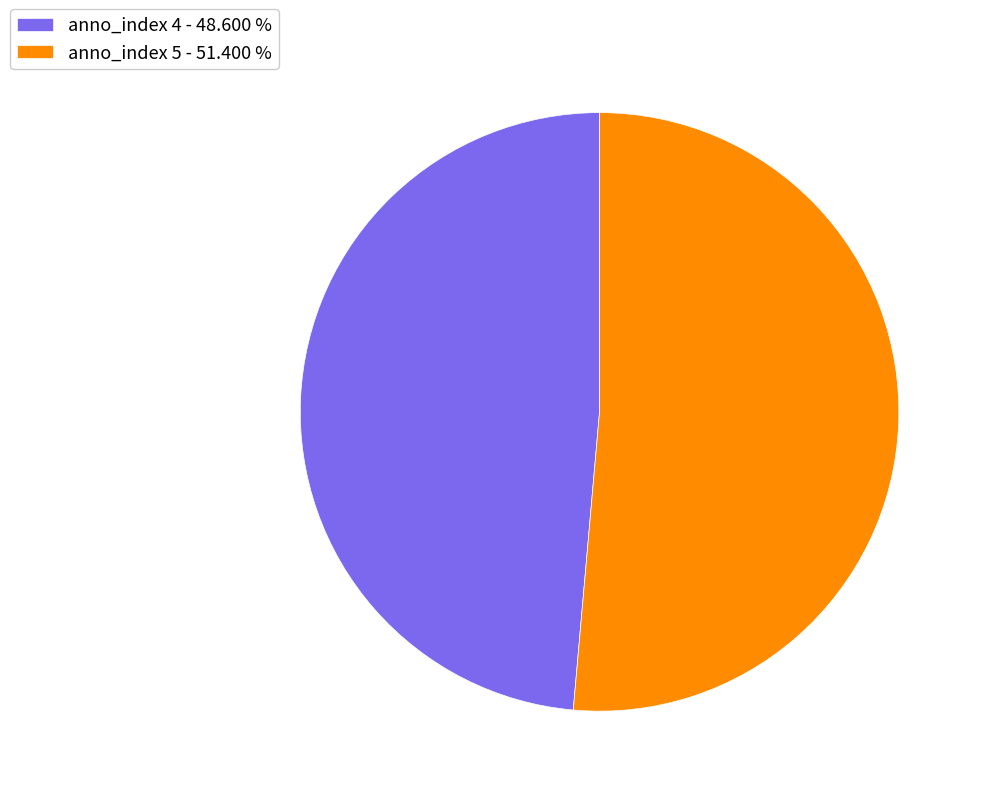

What is the largest slice in the pie chart?

anno_index 5 - 51.400 %